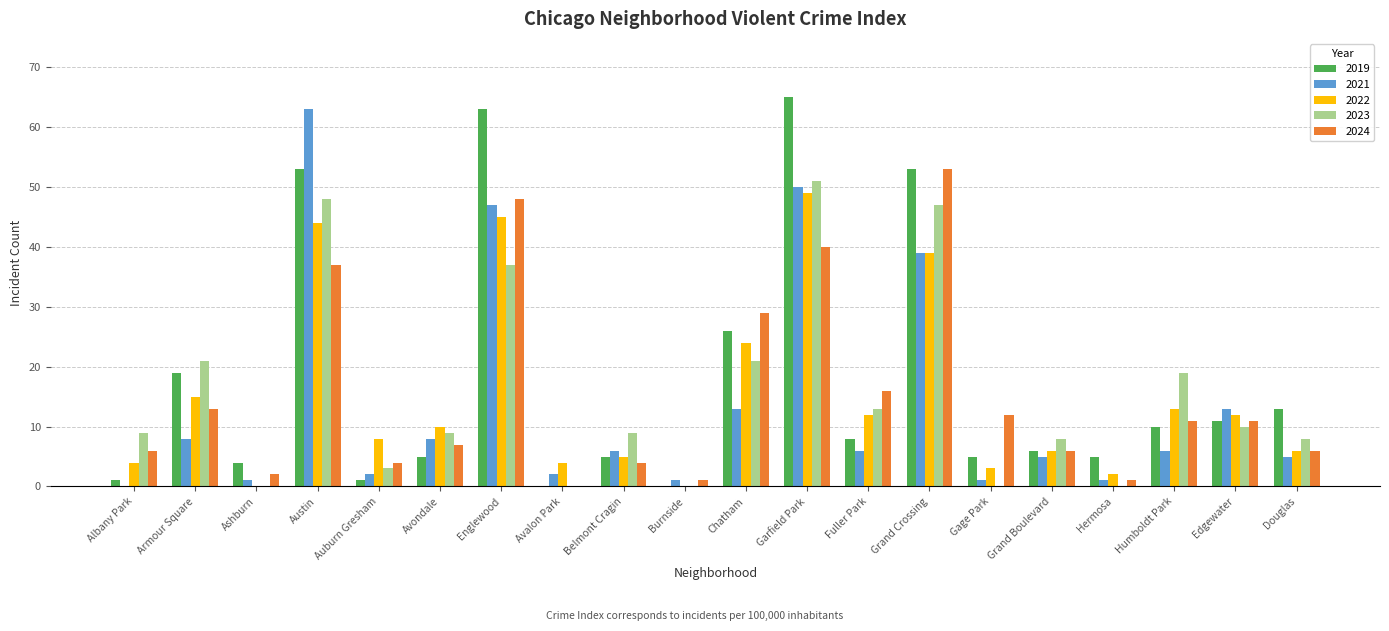

The value of 2023 at Garfield Park is 51. True or false?

True